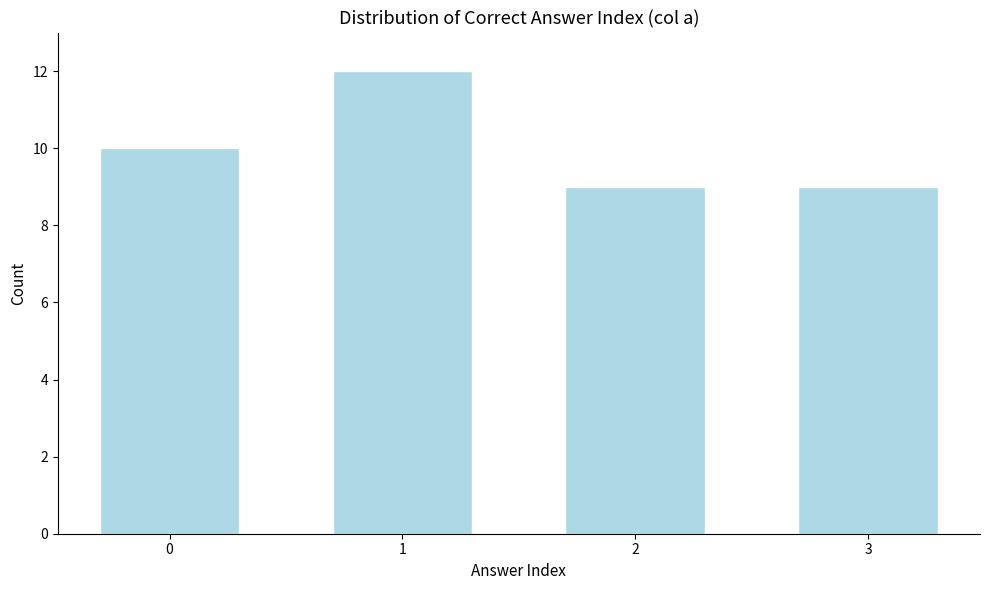

Reading left to right, list all the values displayed in this chart.

0=10	1=12	2=9	3=9